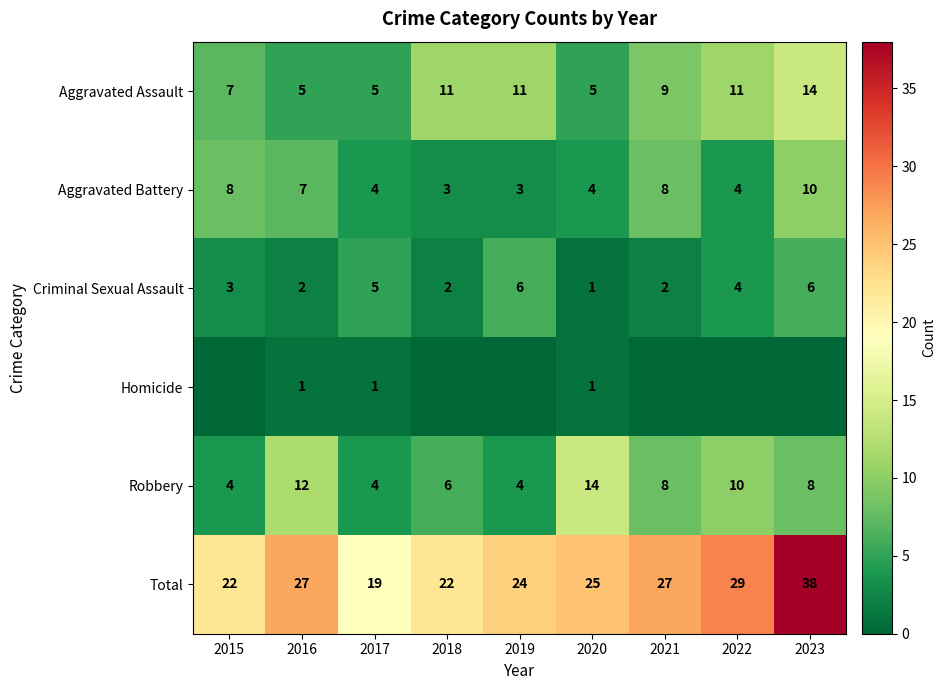

At how many categories does at least one series exceed 37?

1